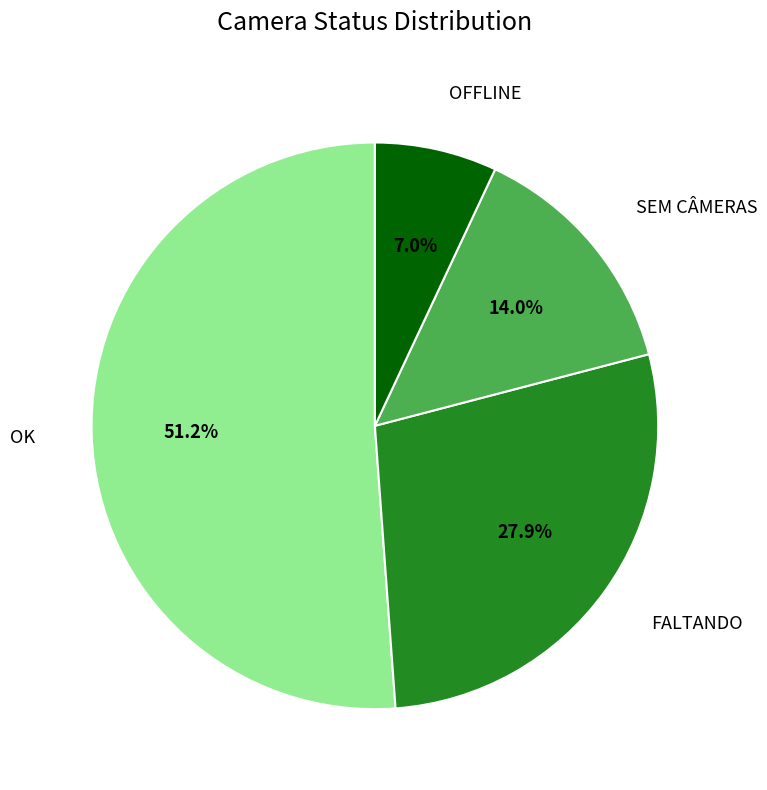

Does SEM CÂMERAS account for over 50% of the chart?

No